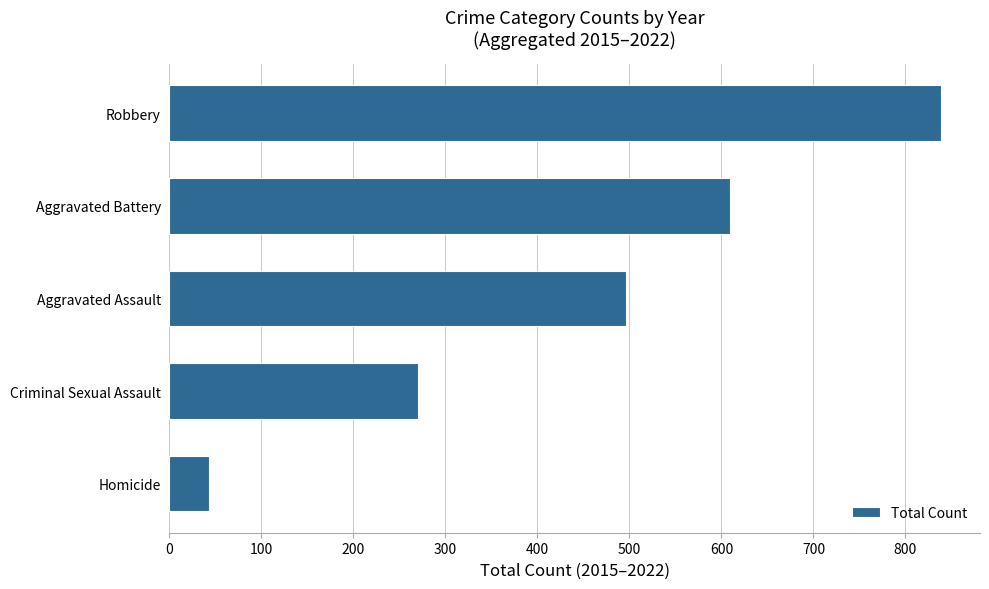

What is the maximum value shown in the chart?

839